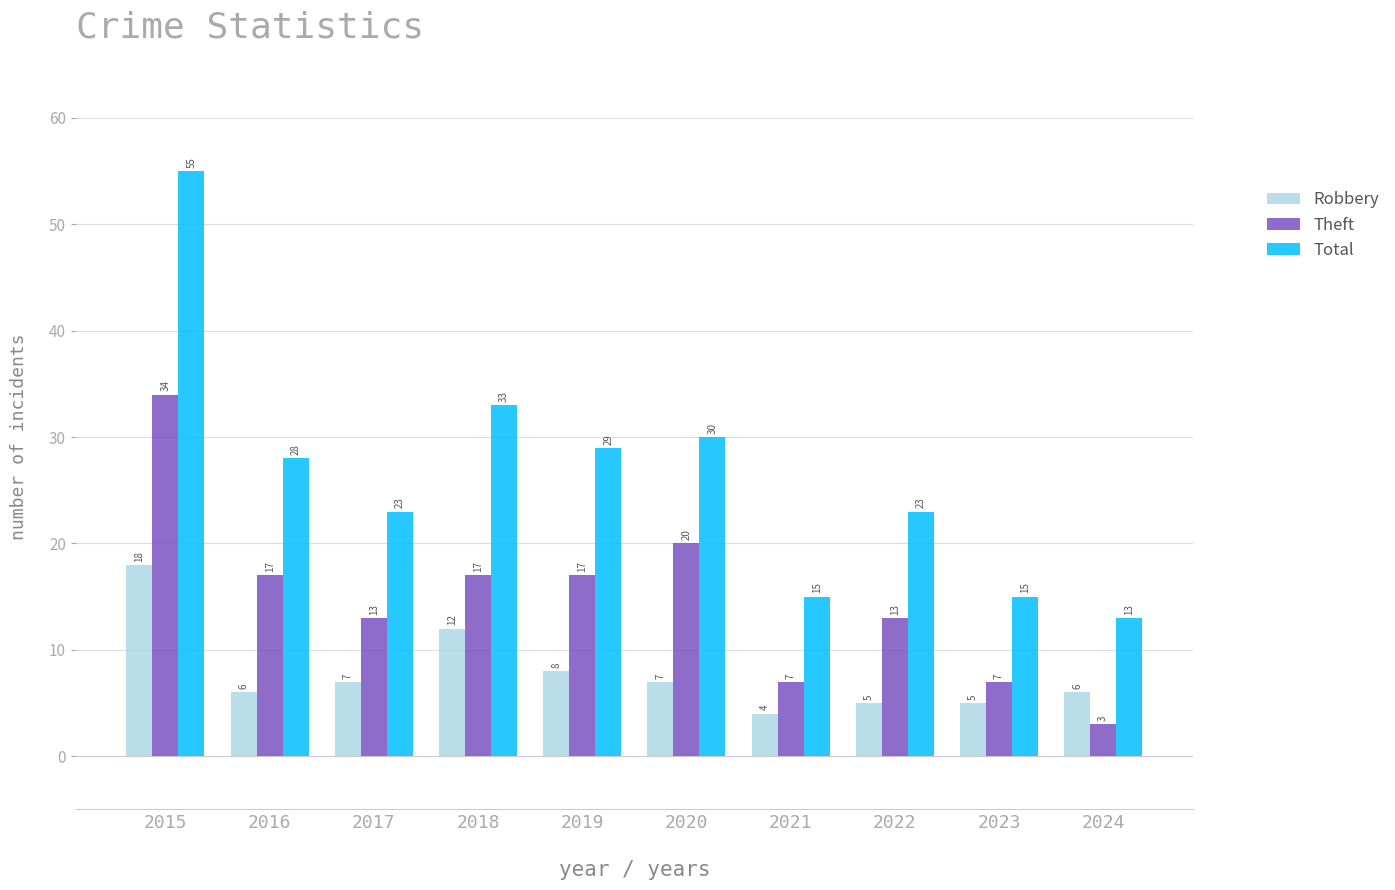

What are all the series names shown in the legend?

Robbery, Theft, Total